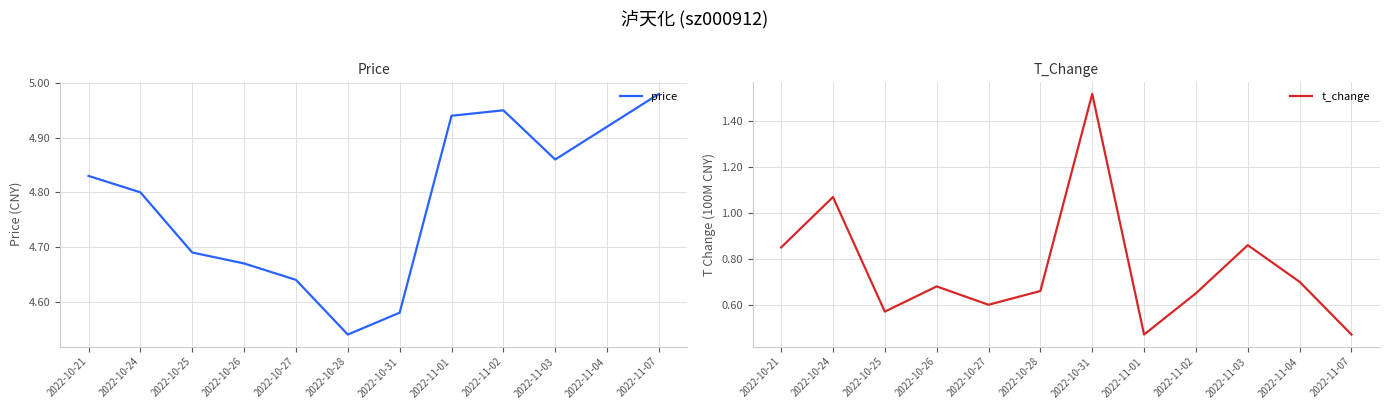

Which series has the largest total across all categories?

price